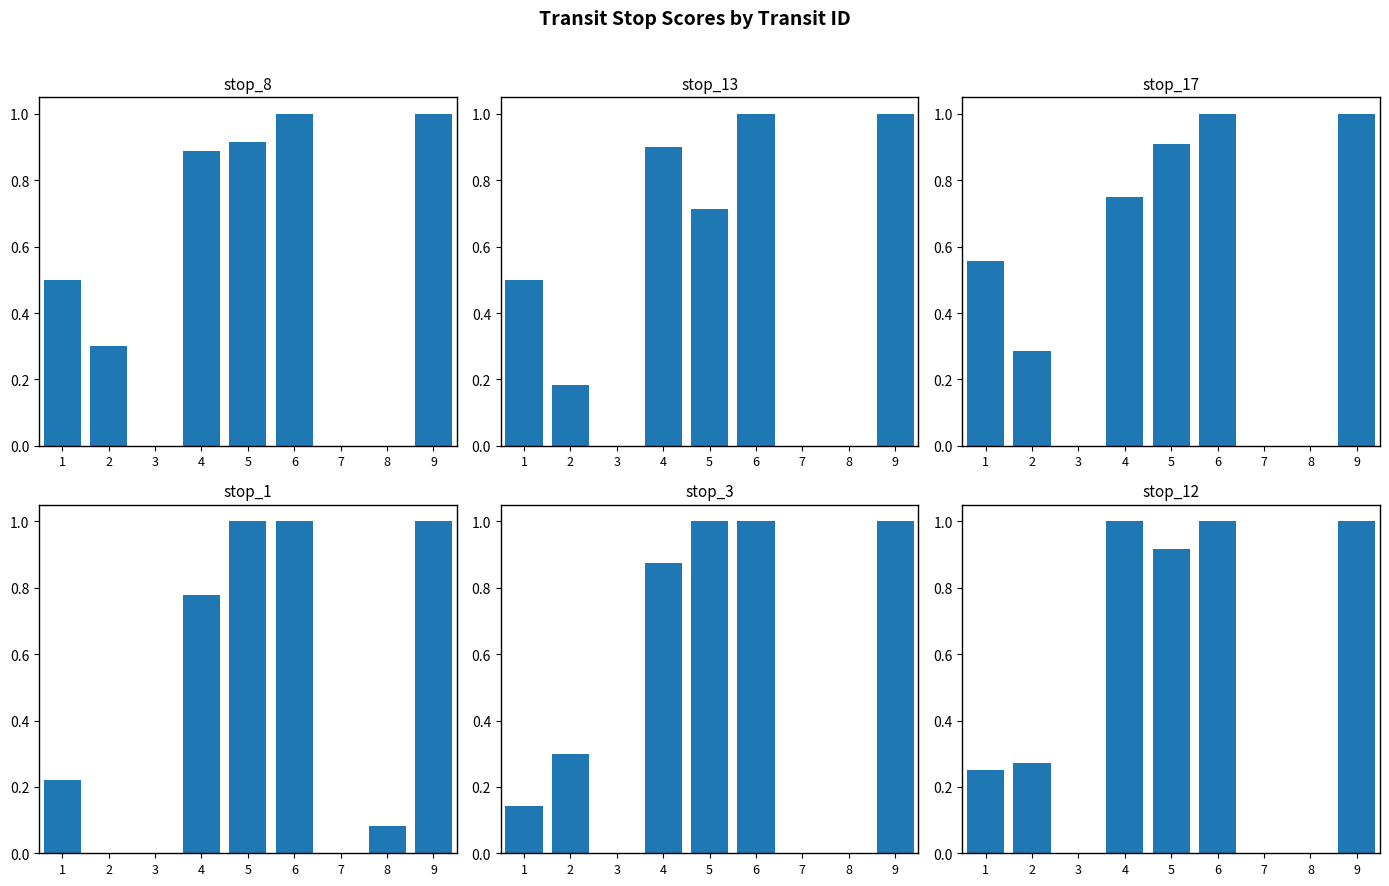

Between 6 and 2, which is larger?

6